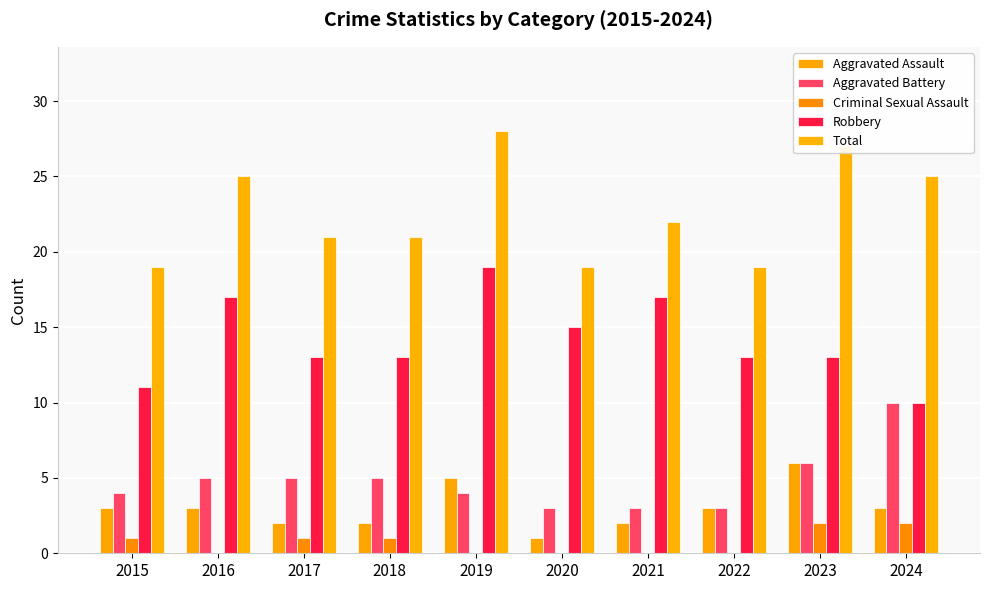

Reading left to right, what are all the values shown in this chart?

Aggravated Assault: 3	3	2	2	5	1	2	3	6	3
Aggravated Battery: 4	5	5	5	4	3	3	3	6	10
Criminal Sexual Assault: 1	0	1	1	0	0	0	0	2	2
Robbery: 11	17	13	13	19	15	17	13	13	10
Total: 19	25	21	21	28	19	22	19	27	25